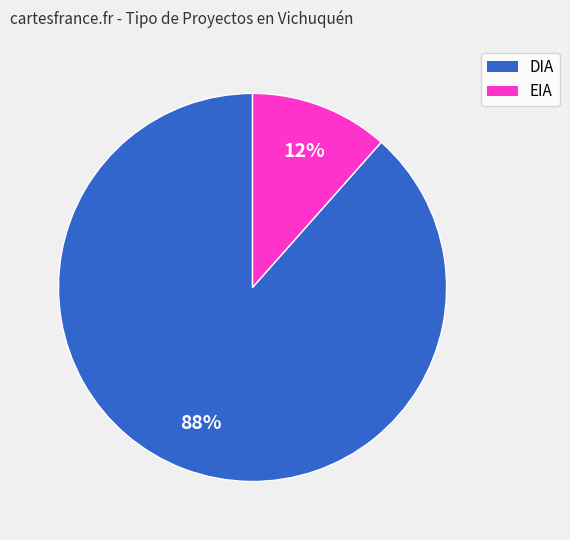

Between EIA and DIA, which is larger?

DIA